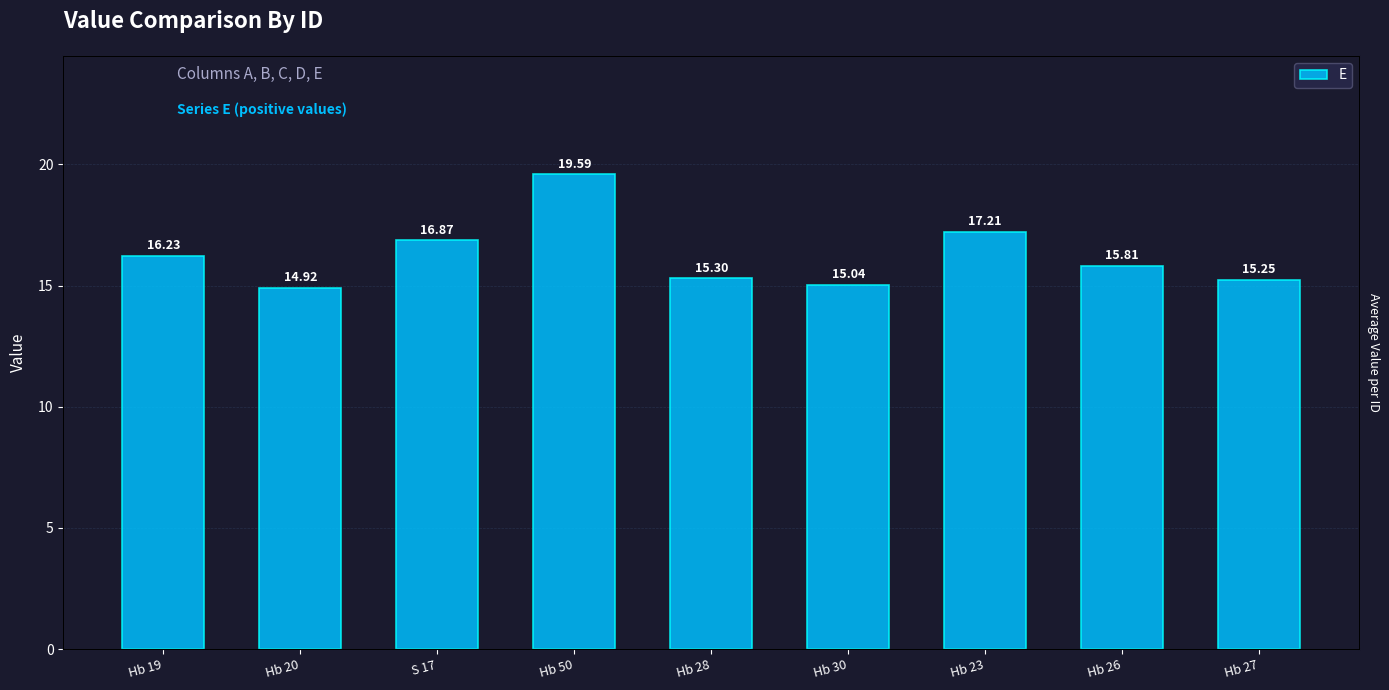

How many values are below 15?

1